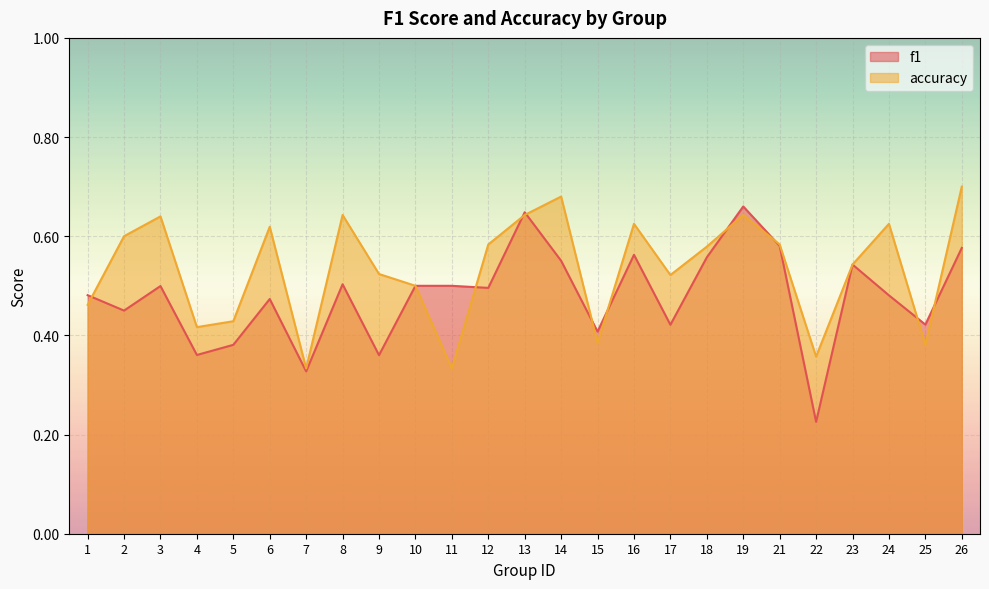

What is the spread (max minus min) of values at 2?

0.1